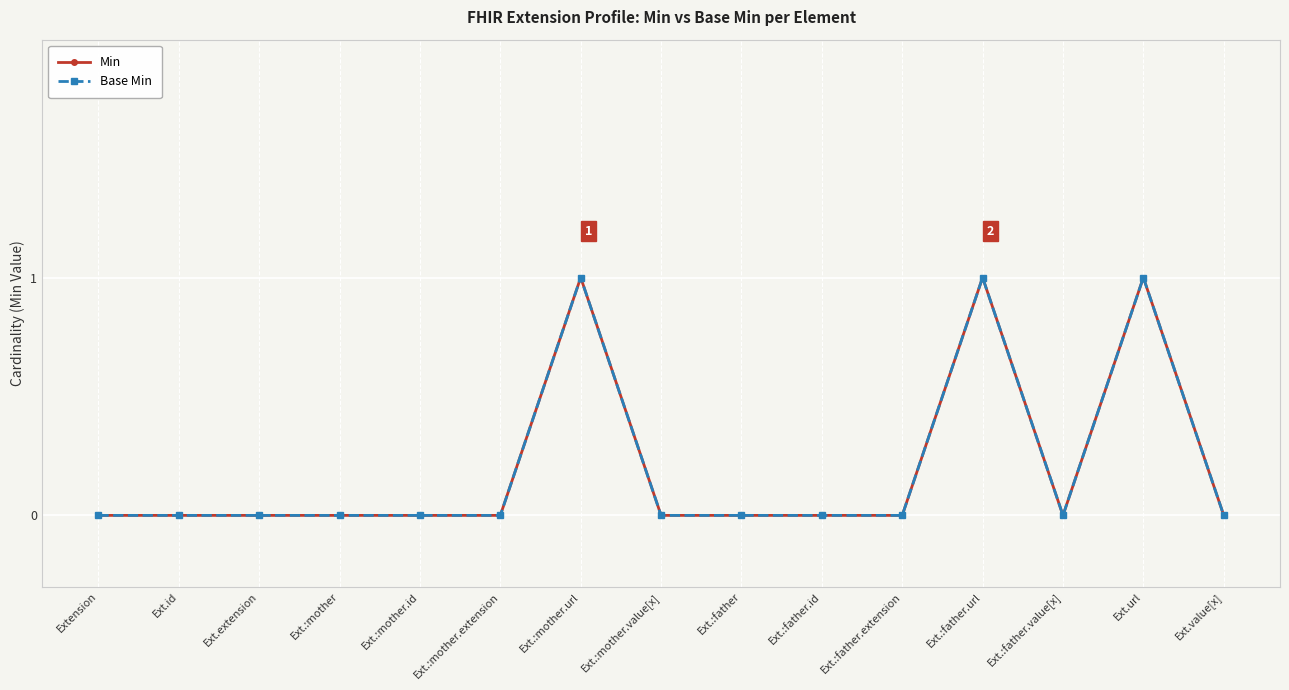

At which category is the sum across all series the highest?

Ext.:mother.url